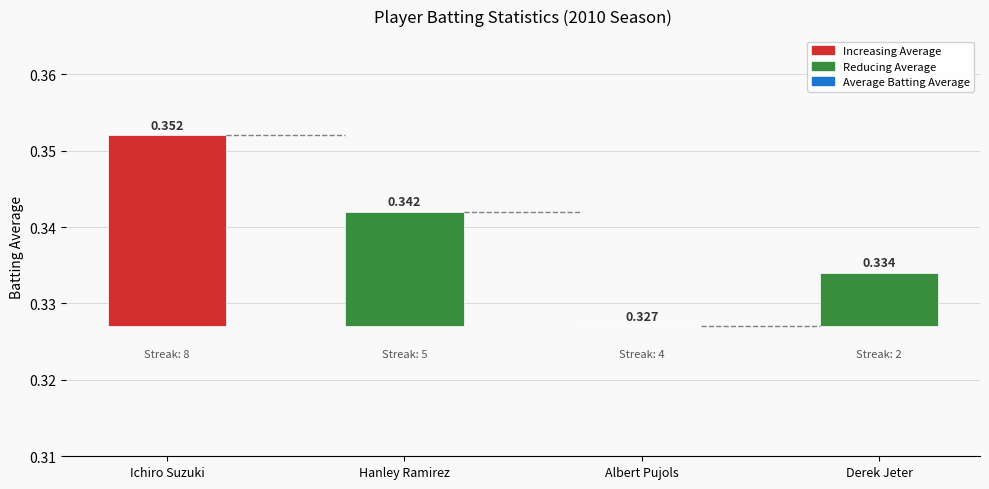

What is the maximum value shown in the chart?

0.4